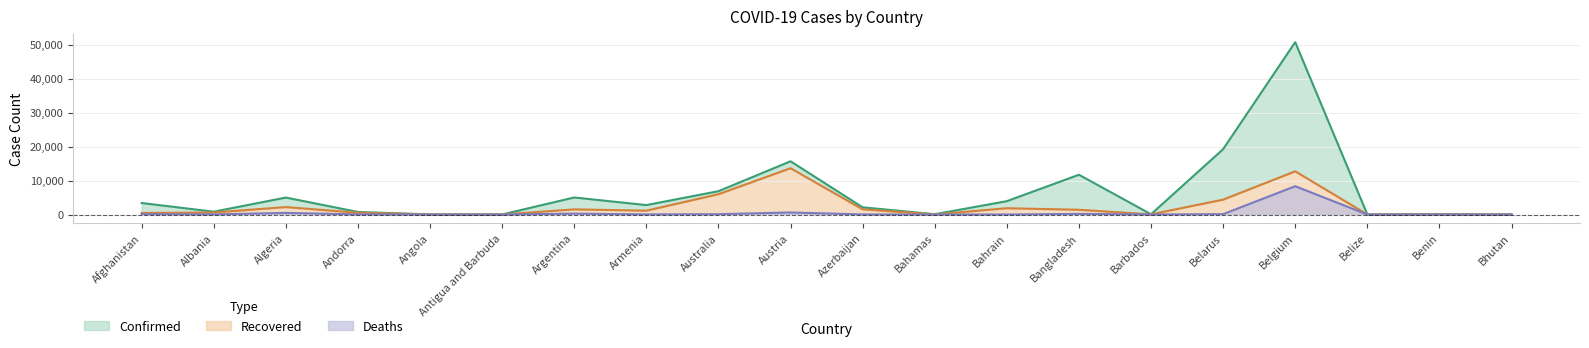

Where is Recovered nearest to the value 6822?

Australia